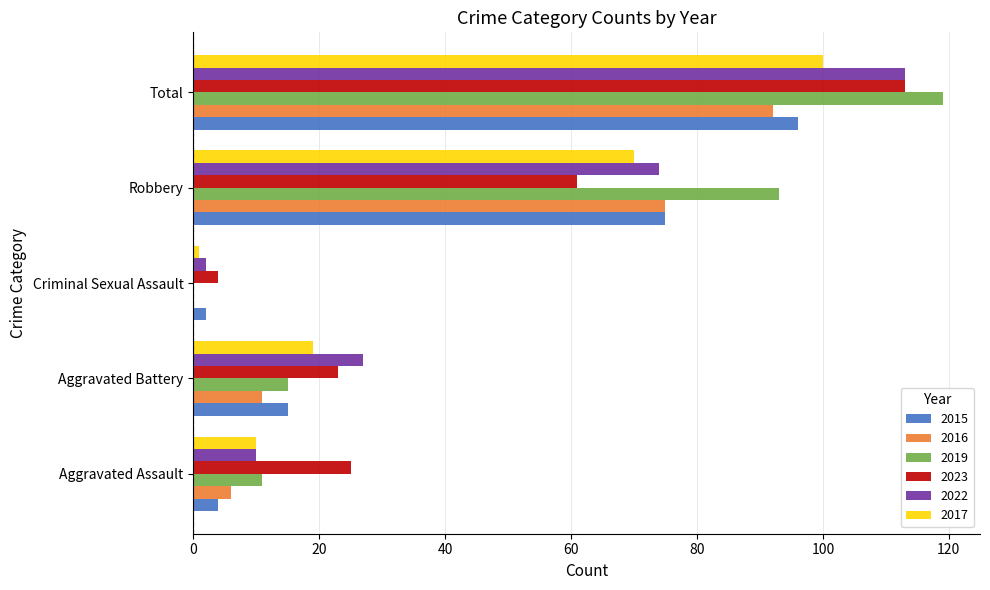

Which label corresponds to the largest value in the chart?

Total